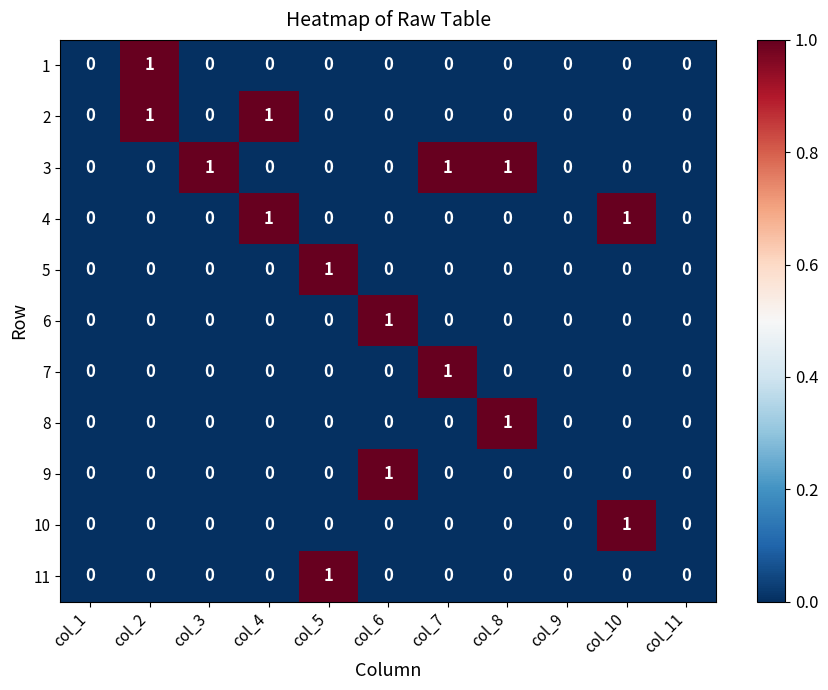

True or false: 5 has a value of 1 at col_5.

True